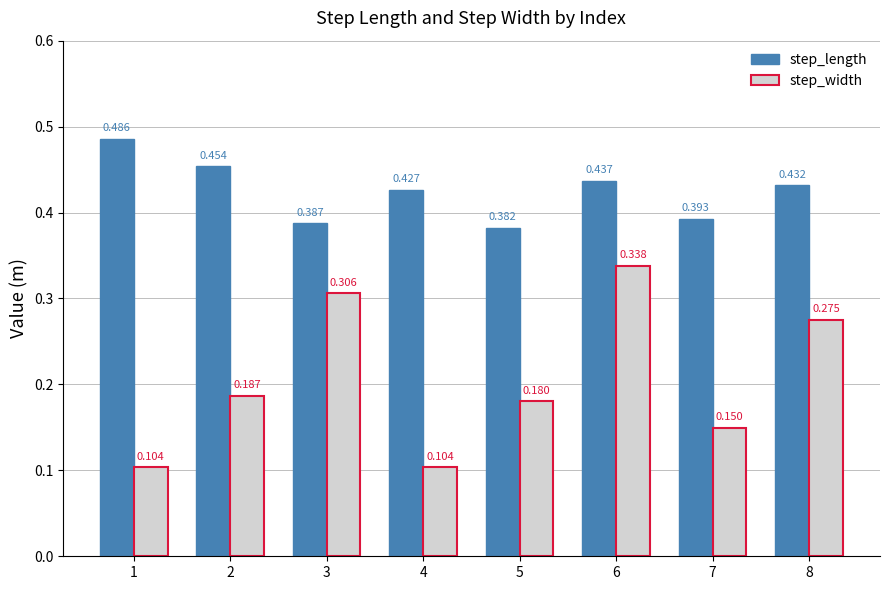

Which series has the largest total across all categories?

step_length